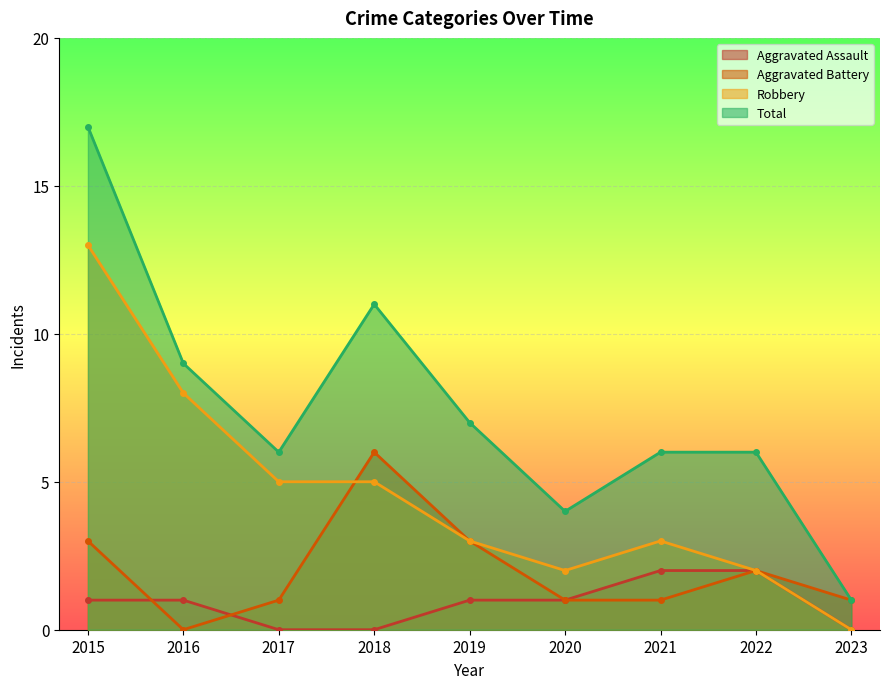

How many lines are shown in the chart?

4